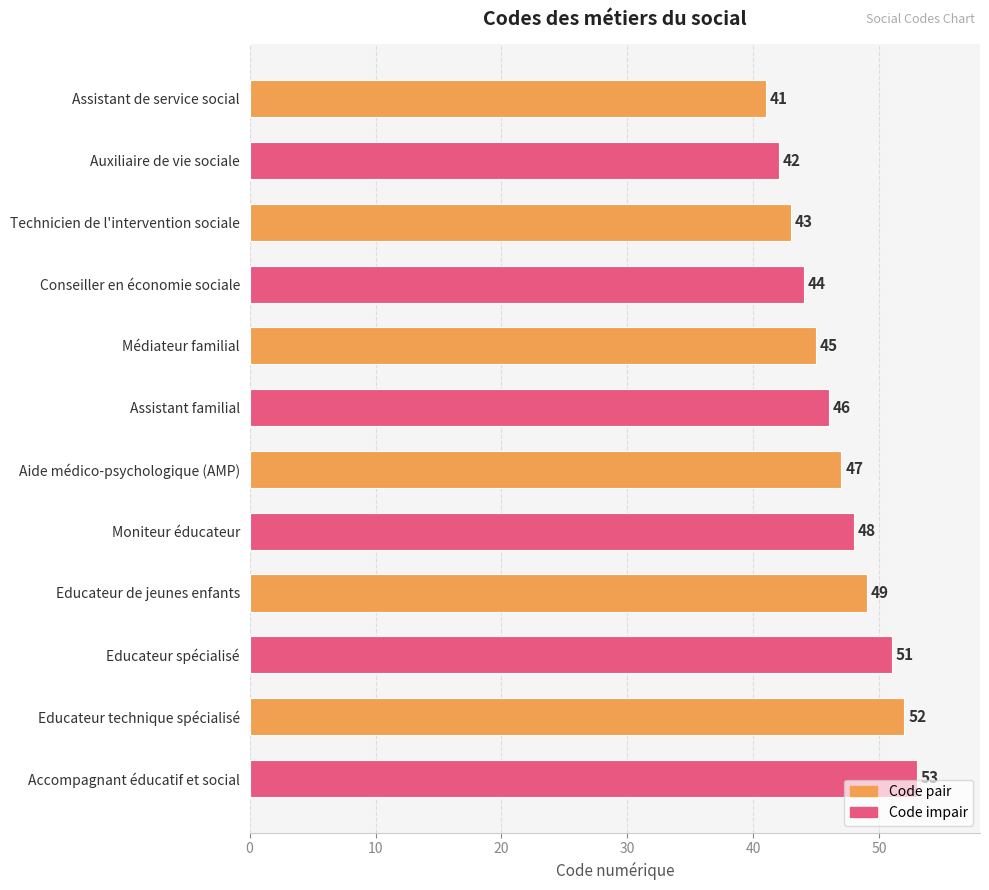

What is the change in value from Assistant familial to Educateur de jeunes enfants?

+3